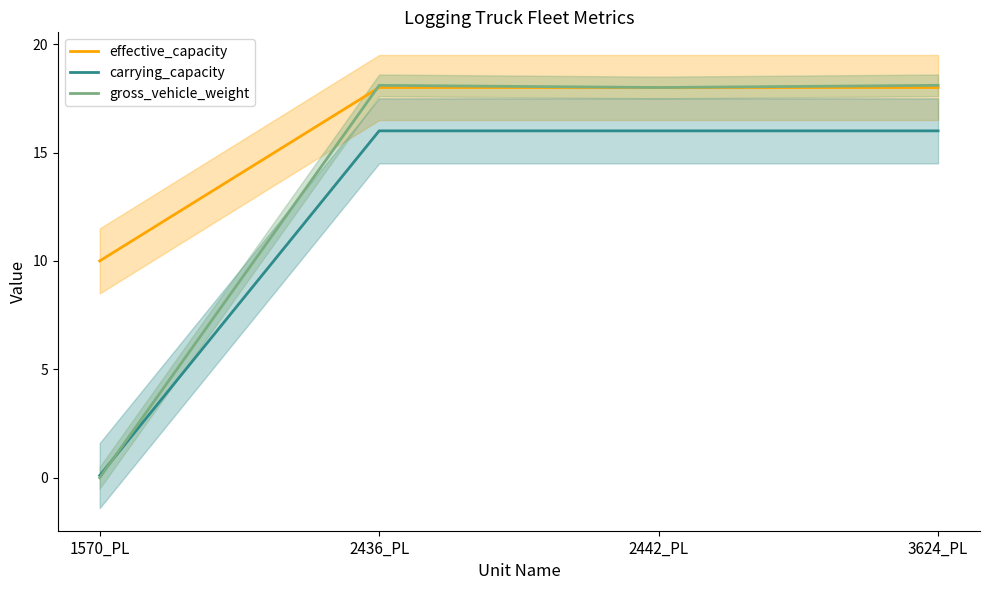

True or false: effective_capacity and carrying_capacity intersect in this chart.

False